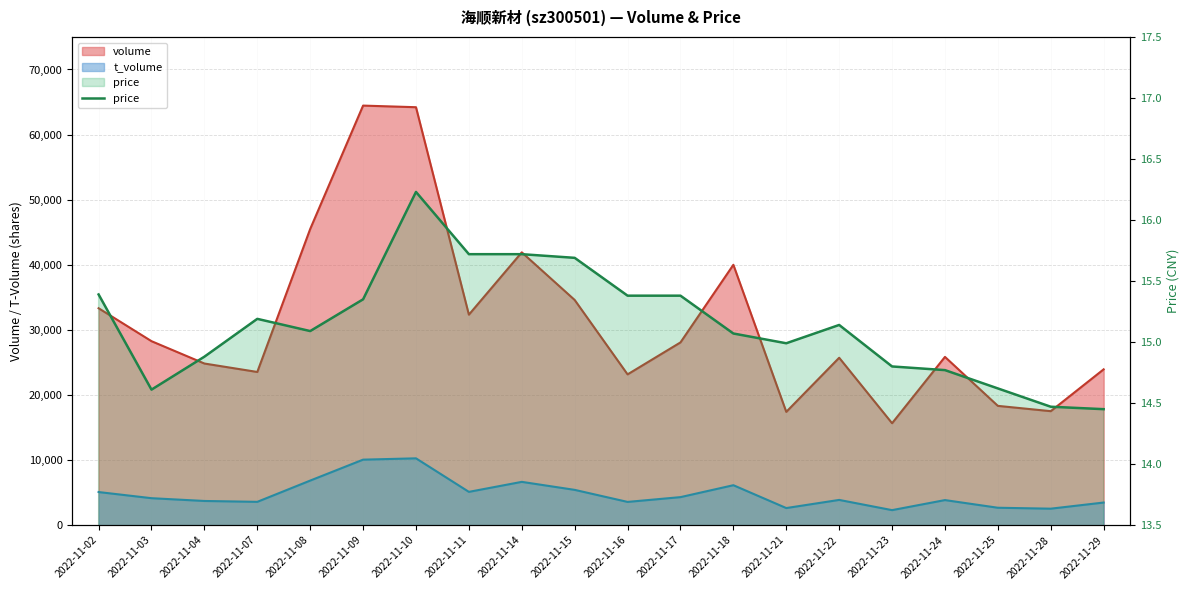

Is it true that the value at 2022-11-24 is 8.5?

False